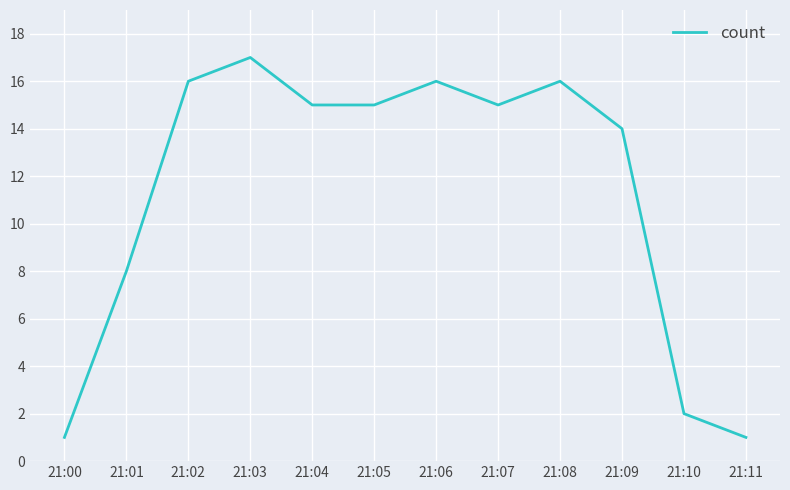

What is the difference between the maximum and minimum values?

16